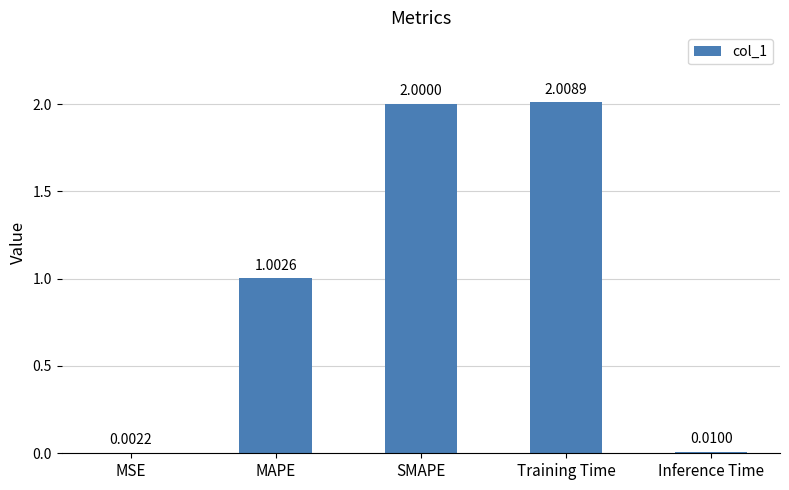

What is the change in value from MSE to Training Time?

+2.0